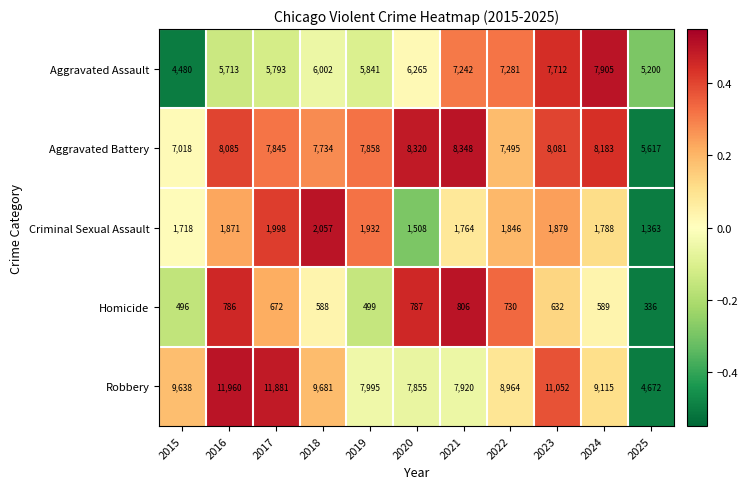

Is it true that Aggravated Assault equals 4620 at 2024?

False